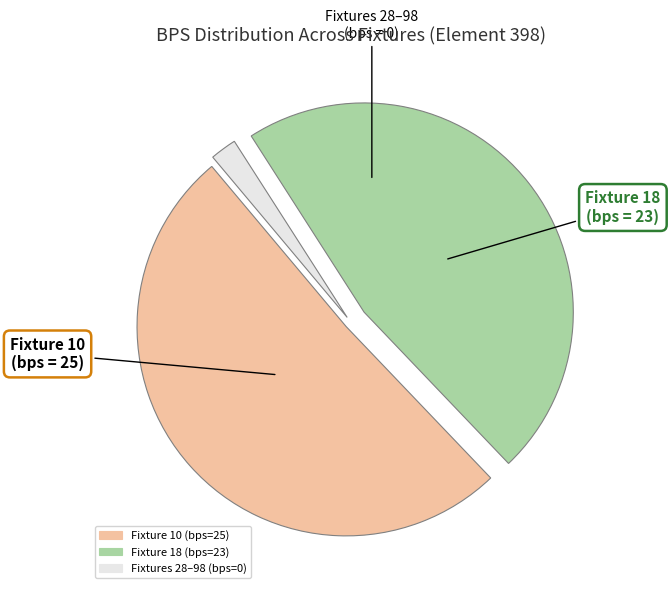

Does any single category account for the majority?

Yes